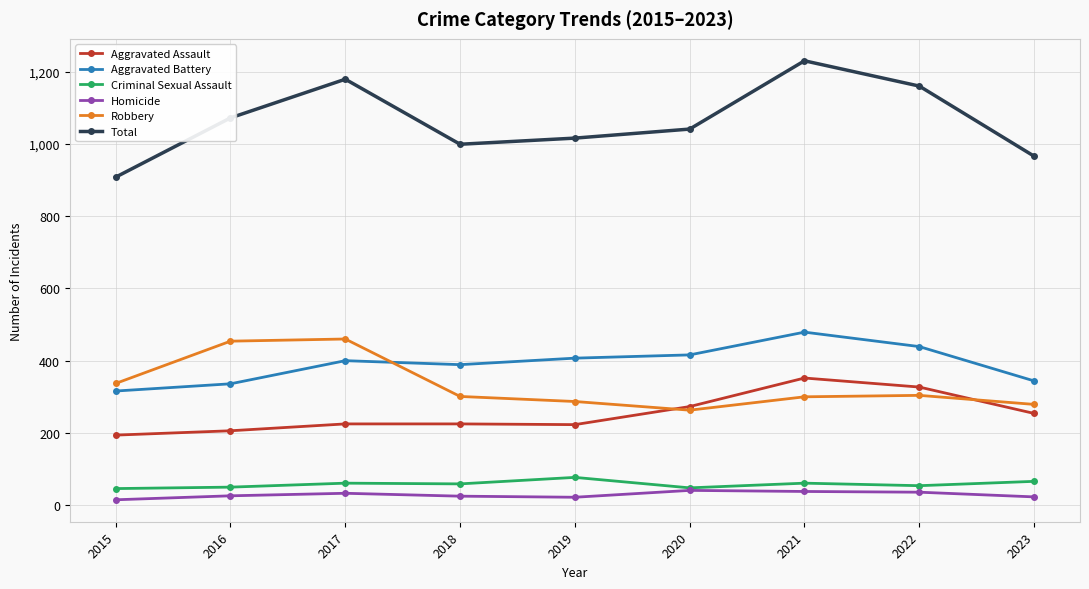

The value of Total at 2020 is 696. True or false?

False